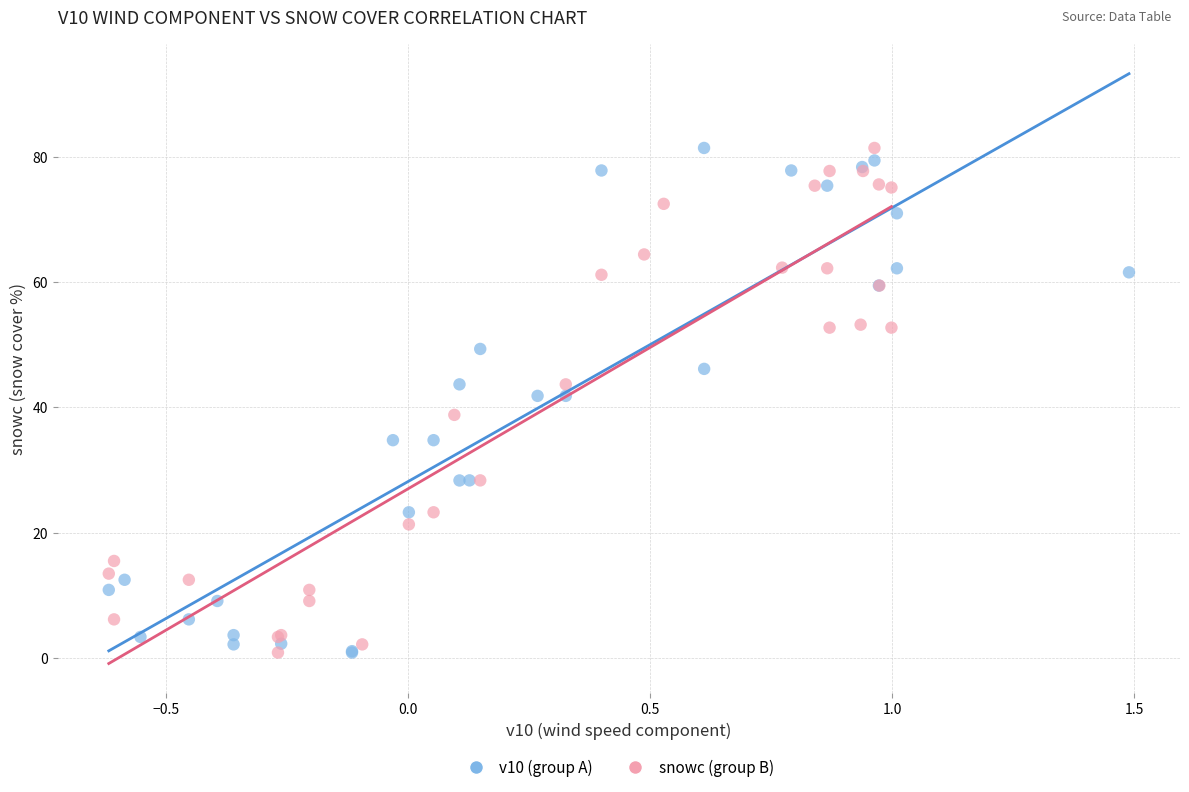

What are all the series names shown in the legend?

v10 (group A), snowc (group B)